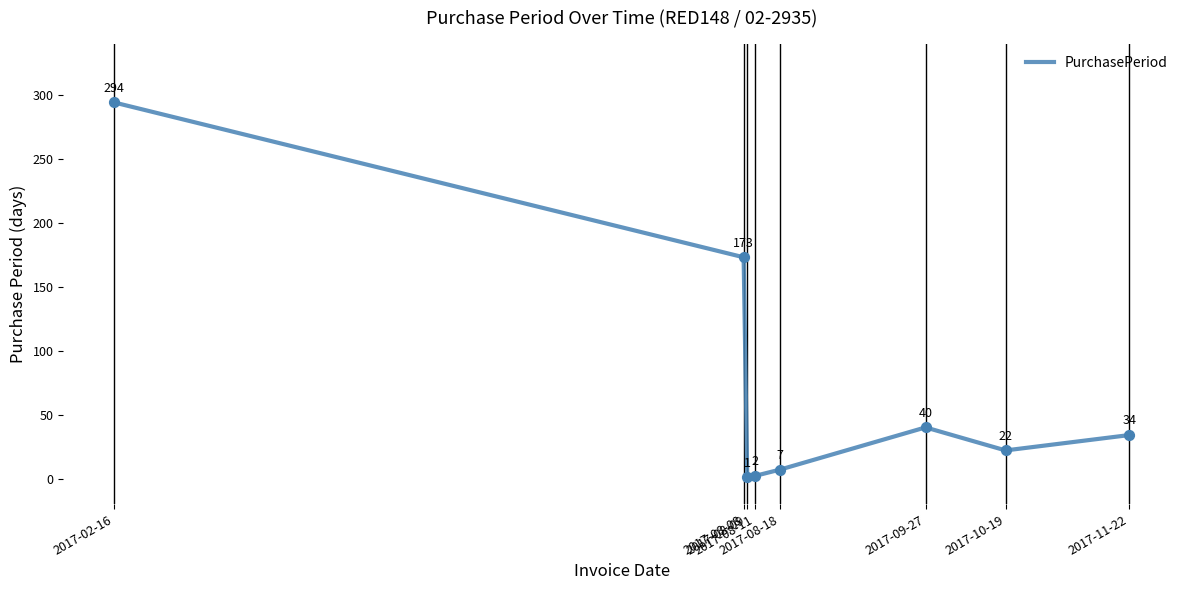

What is the ratio of the value at 2017-10-19 to the value at 2017-08-18?

3.1